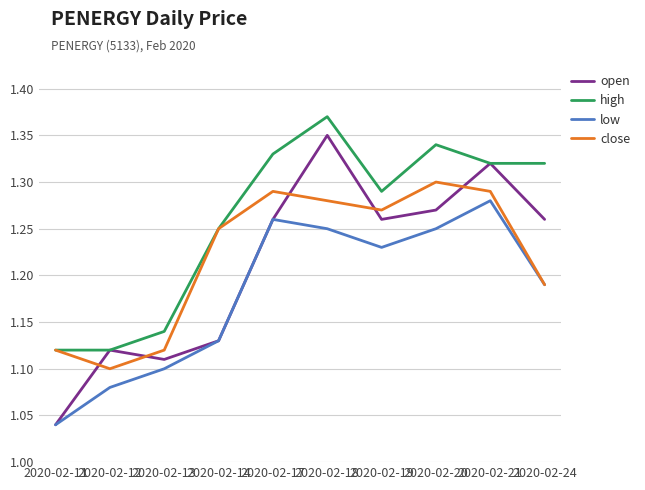

True or false: open has more than 2 interior local peaks.

True